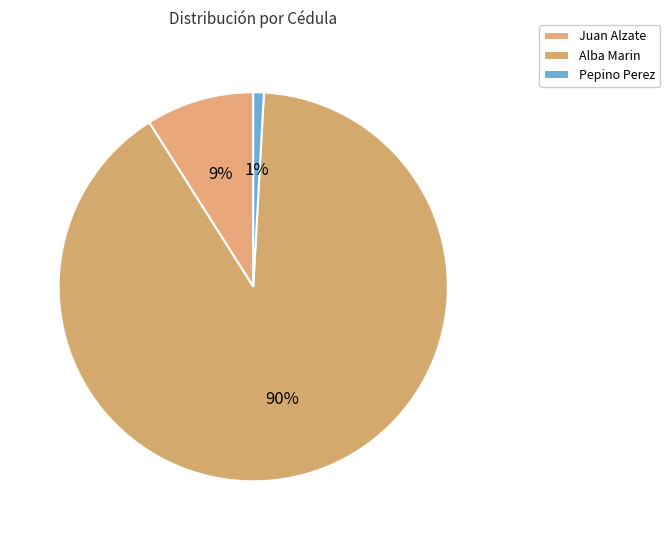

Combined, do Pepino Perez and Juan Alzate account for over 50%?

No